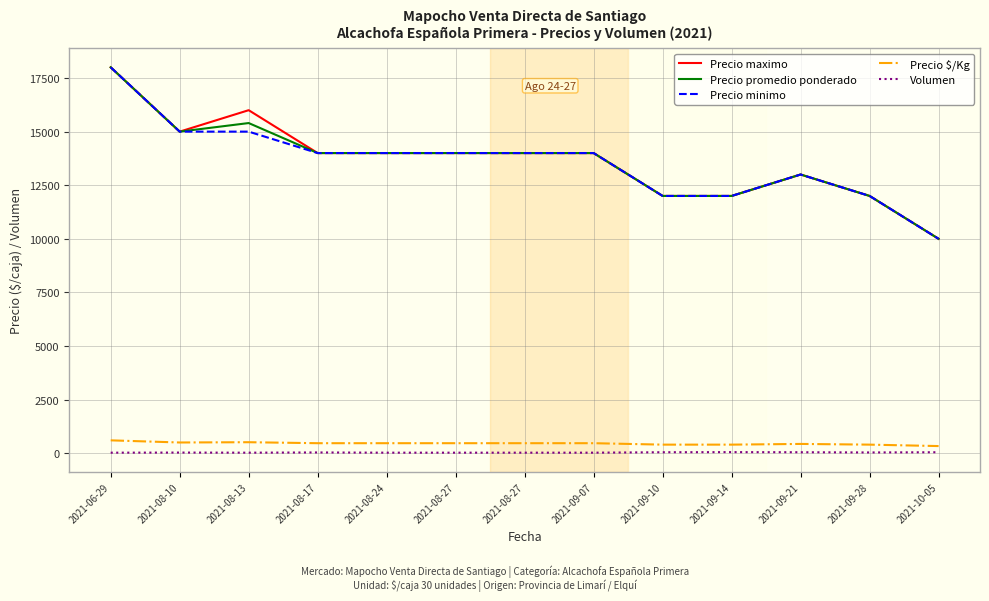

Which category has the highest value across all series?

2021-06-29